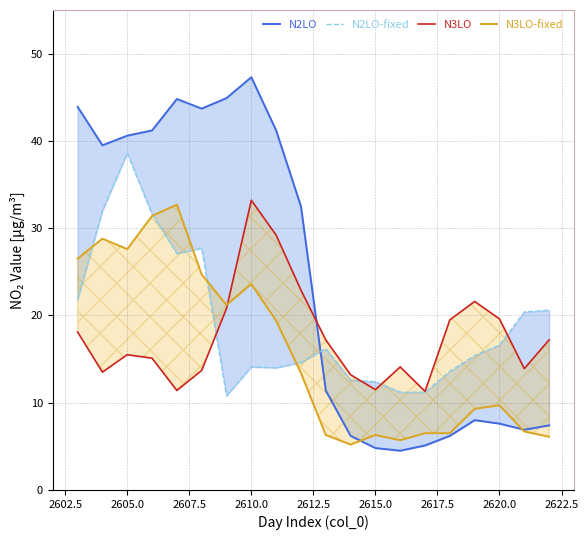

Rank the series by their maximum value, from lowest to highest.

N3LO-fixed, N3LO, N2LO-fixed, N2LO